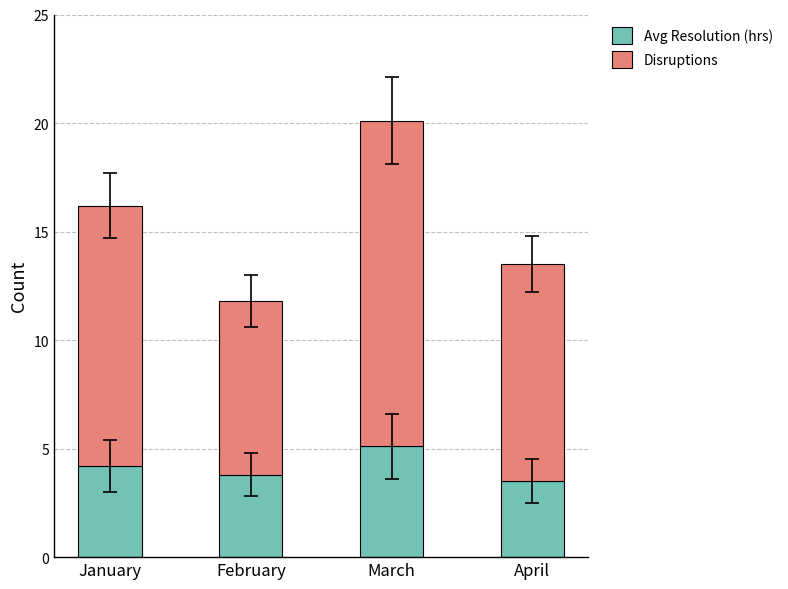

Is it true that Avg Resolution (hrs) equals 2.5 at February?

False